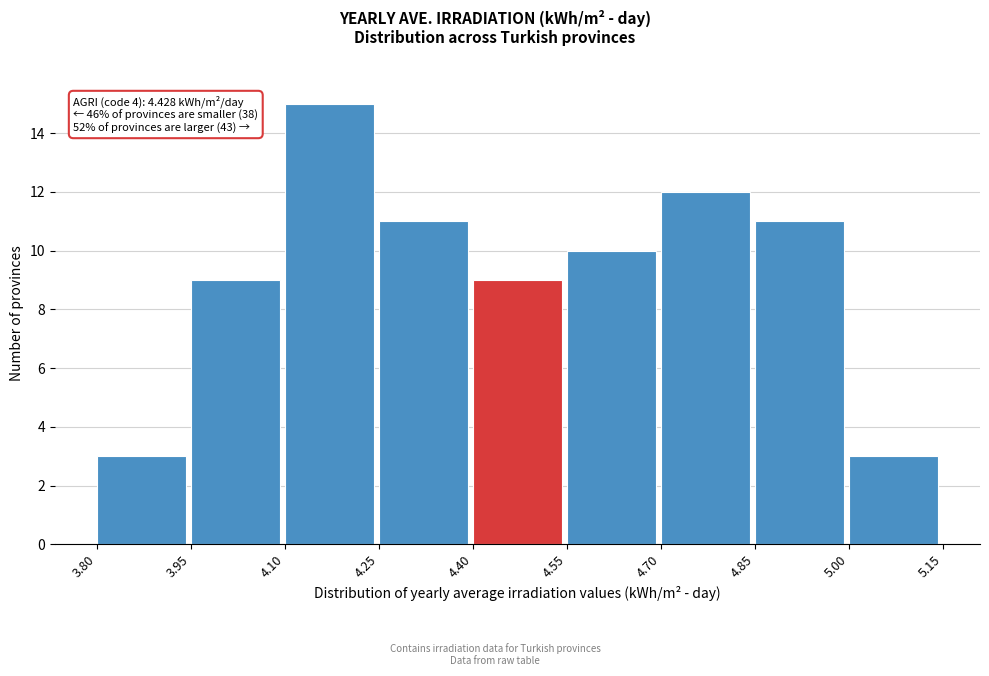

Which range on the x-axis has the tallest bar?

4.10 to 4.25